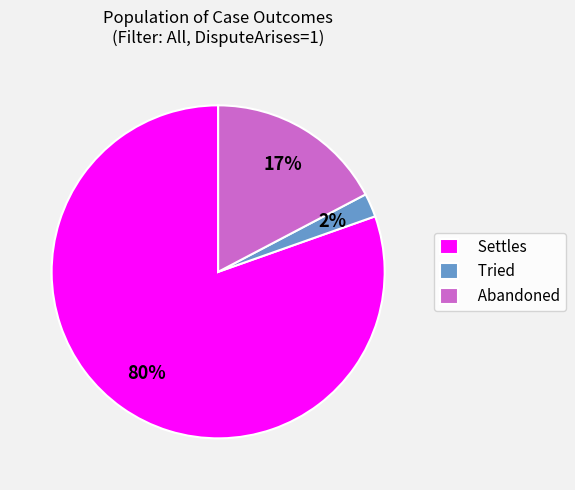

Which category has the biggest portion of the pie?

Settles